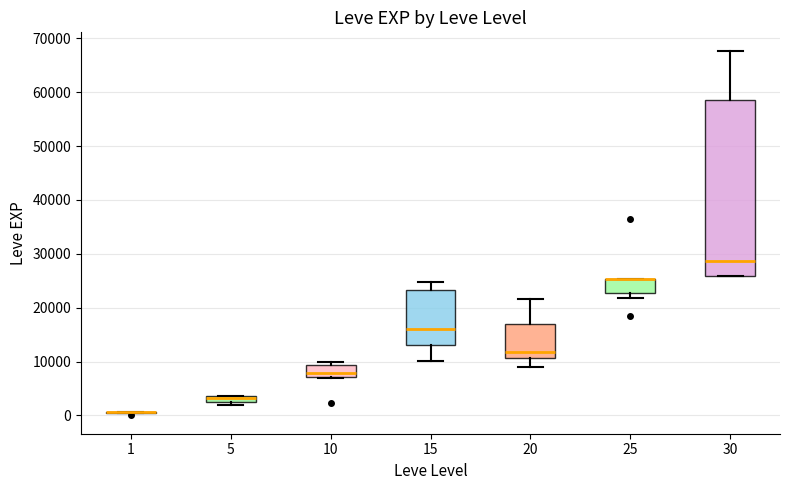

Where is the upper edge of the box at x = 30 on the y-axis? The values are not printed on the chart, so give them approximately, as read against the axis.

59000